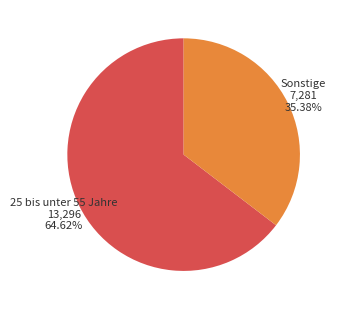

Is there any slice that represents more than half of the pie?

Yes